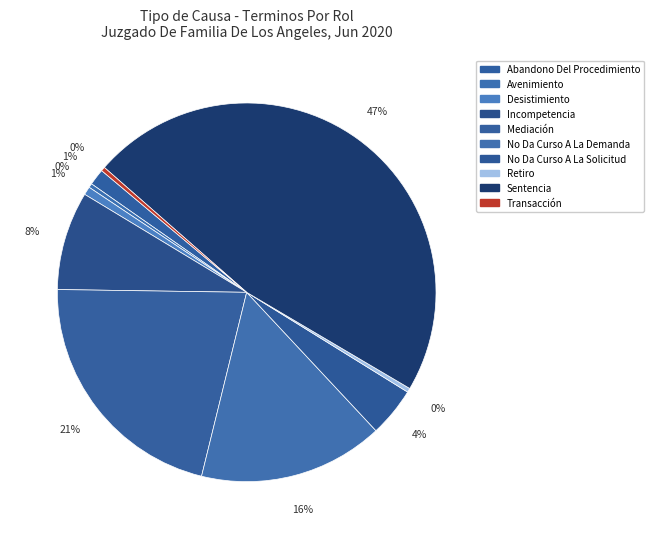

Which has a higher value, Desistimiento or Mediación?

Mediación